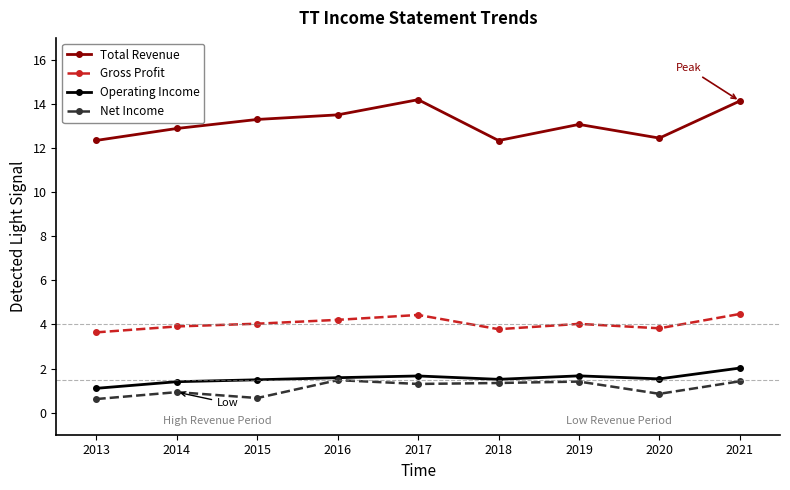

What is the minimum value shown in the chart?

0.6